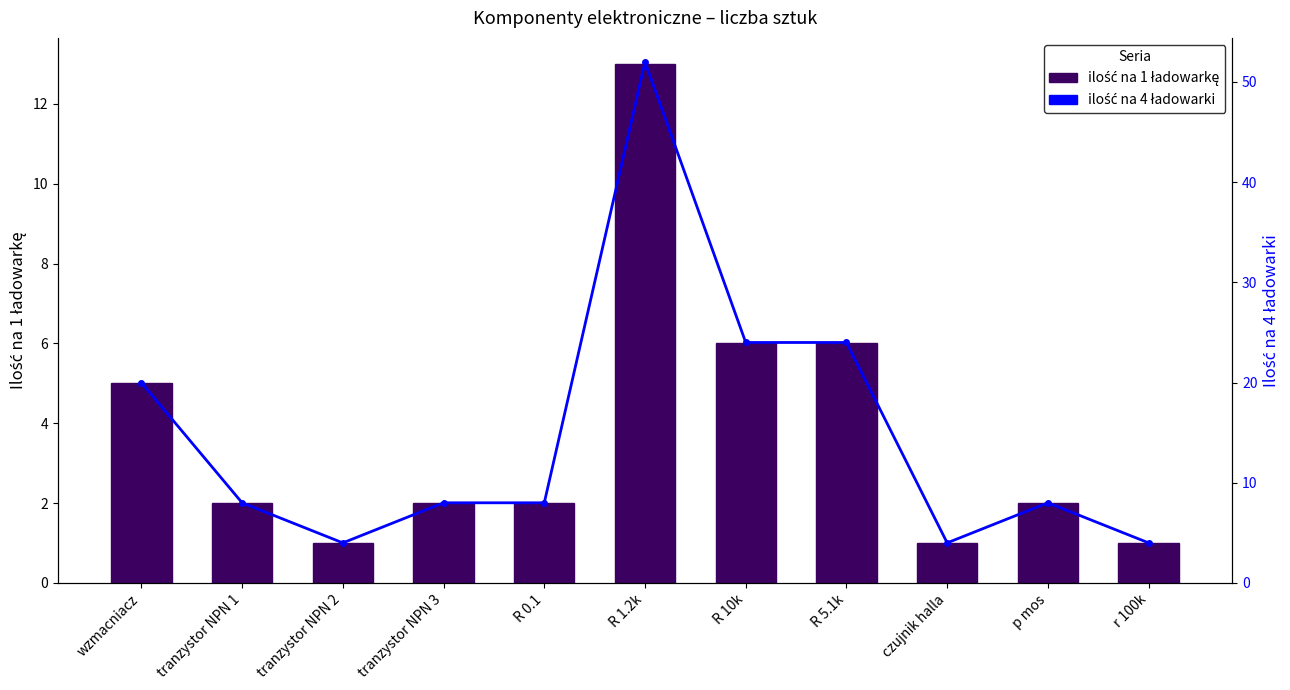

The value of ilość na 1 ładowarkę at czujnik halla is 0. True or false?

False